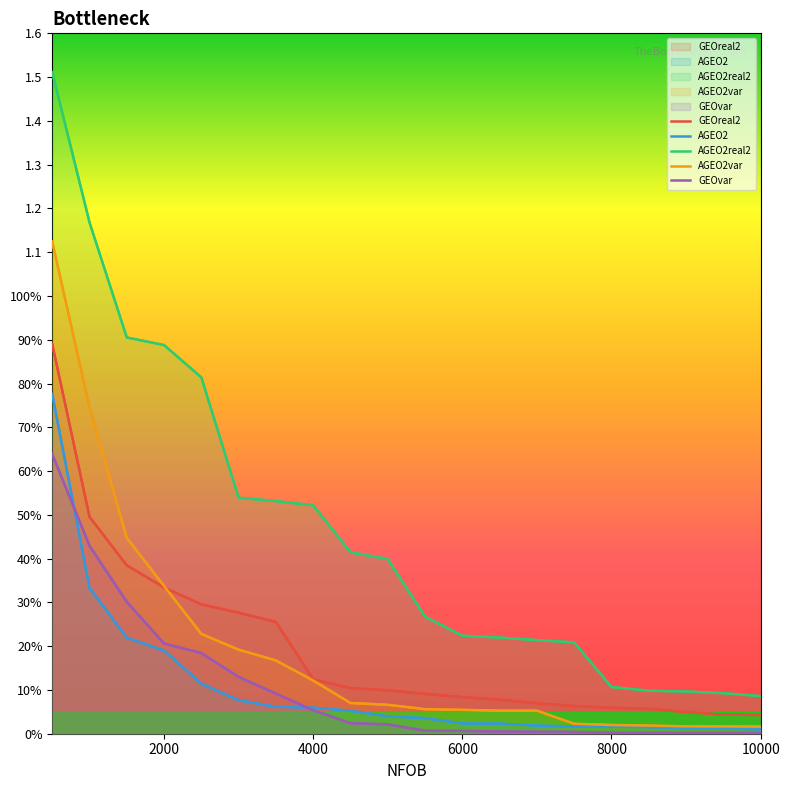

True or false: GEOreal2 and AGEO2 intersect in this chart.

False